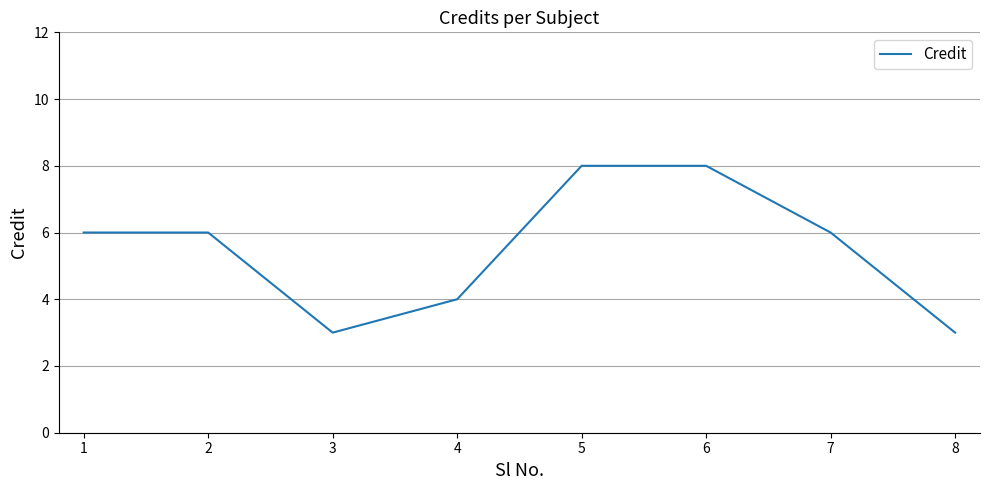

What is the ratio of the value at 6 to the value at 3?

2.7